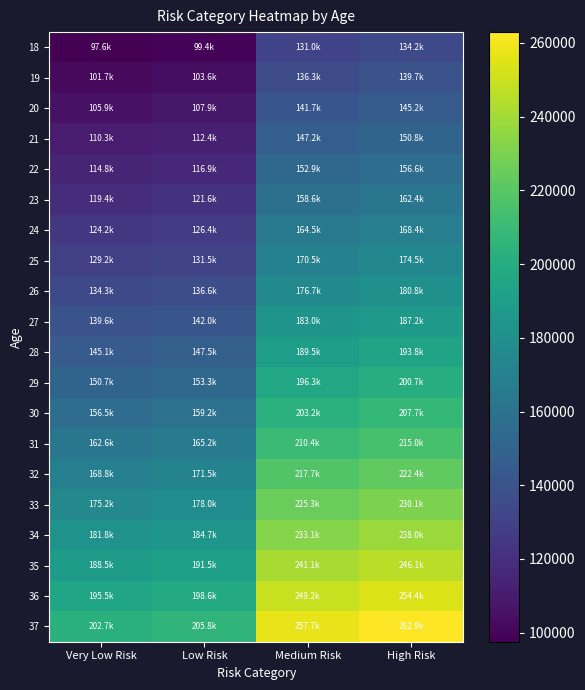

Between High Risk and Very Low Risk, which is larger?

High Risk